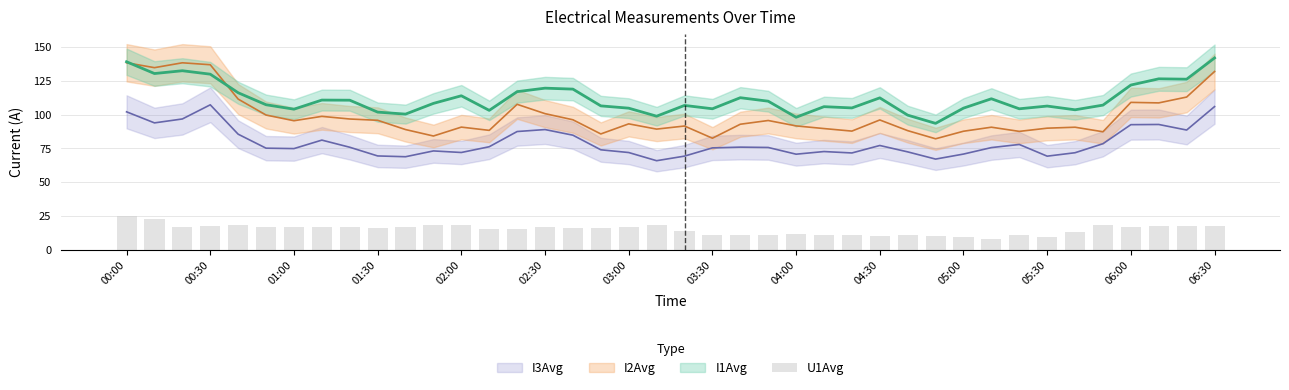

Between 2025-03-13 01:50:00 and 2025-03-13 04:00:00, which series saw the biggest shift?

I1Avg